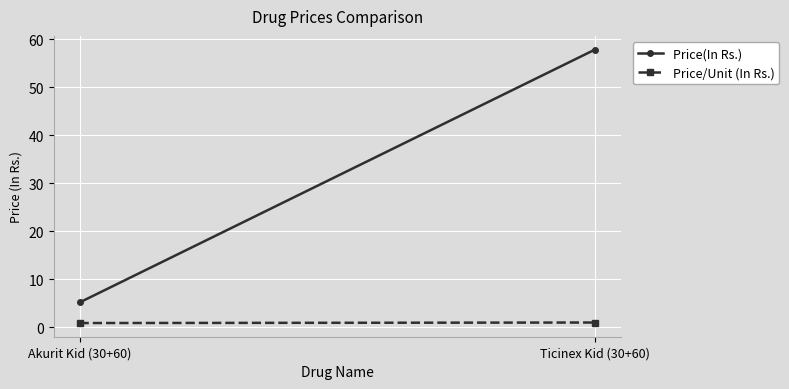

Between Ticinex Kid (30+60) and Akurit Kid (30+60), which is larger?

Ticinex Kid (30+60)